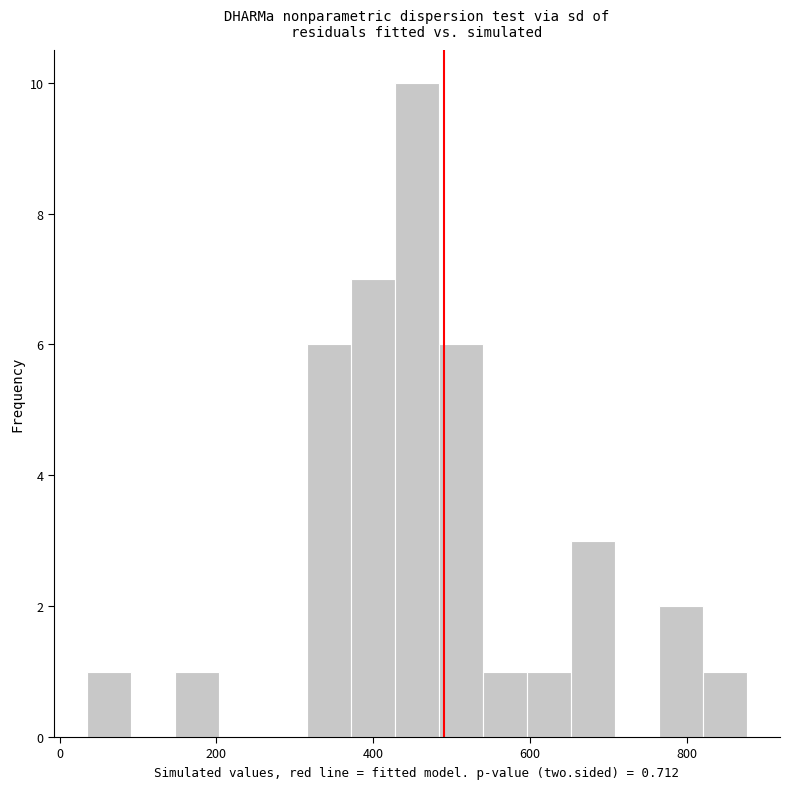

Around what value on the x-axis is the tallest bar? Give the approximate position of its centre, as read against the axis.

460